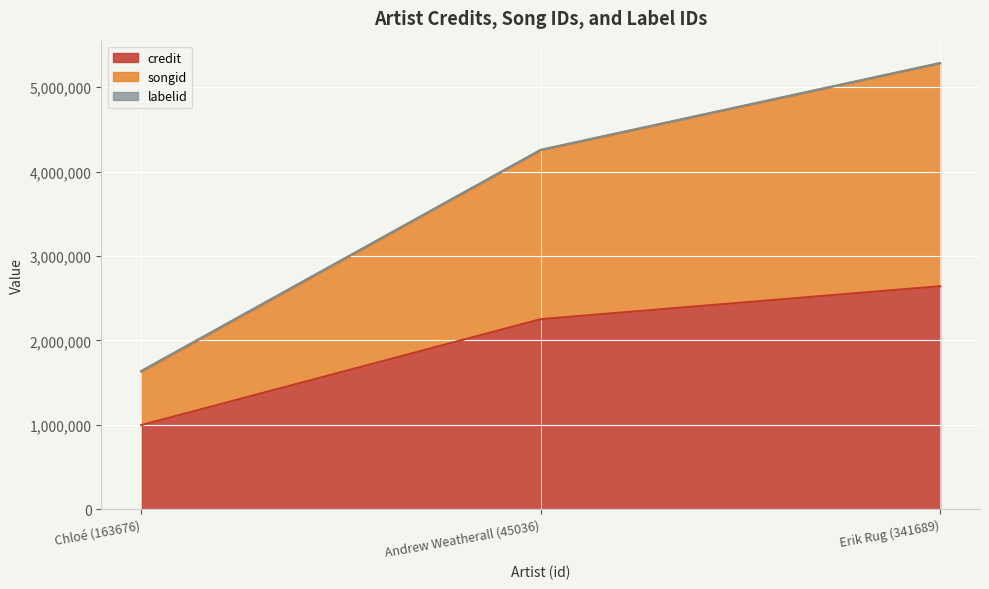

What is the label of the 3rd point from the left?

Erik Rug (341689)